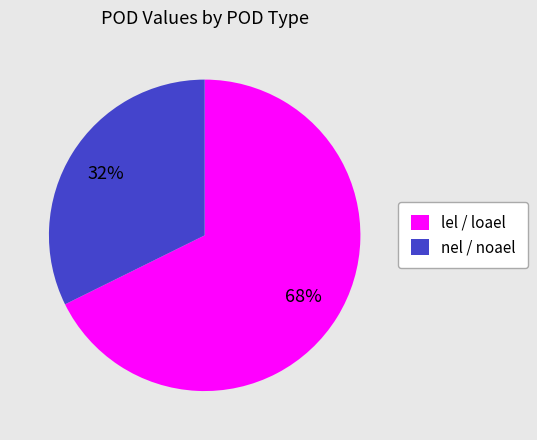

To the nearest percent, what percentage of the pie is nel / noael?

32%